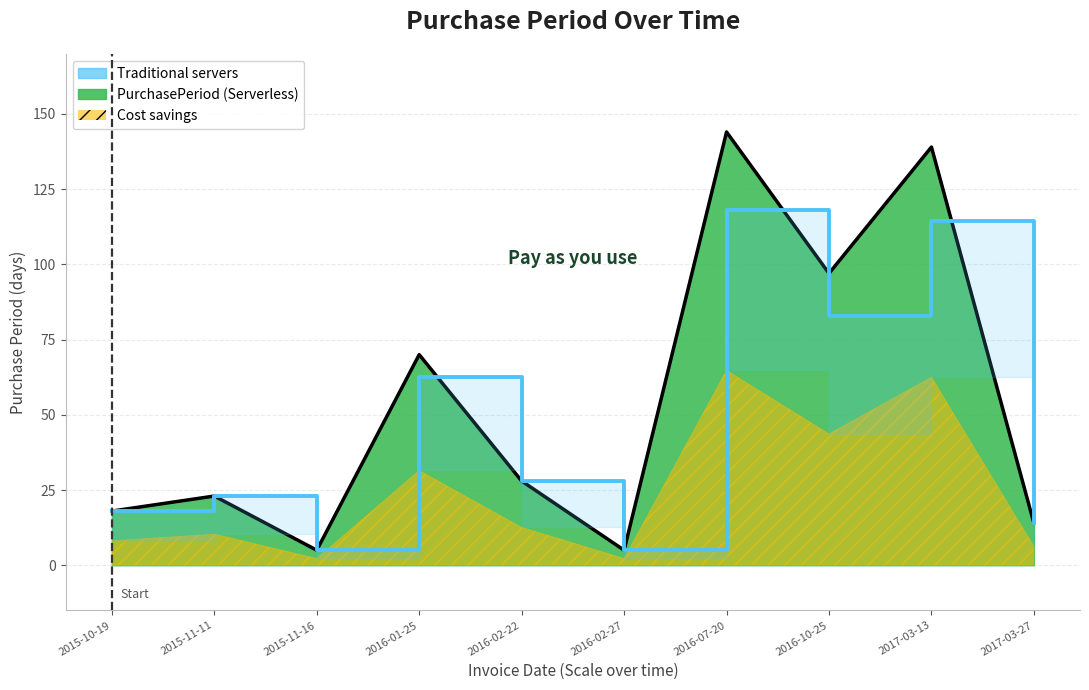

At which category does the data reach its first local peak?

2015-11-11